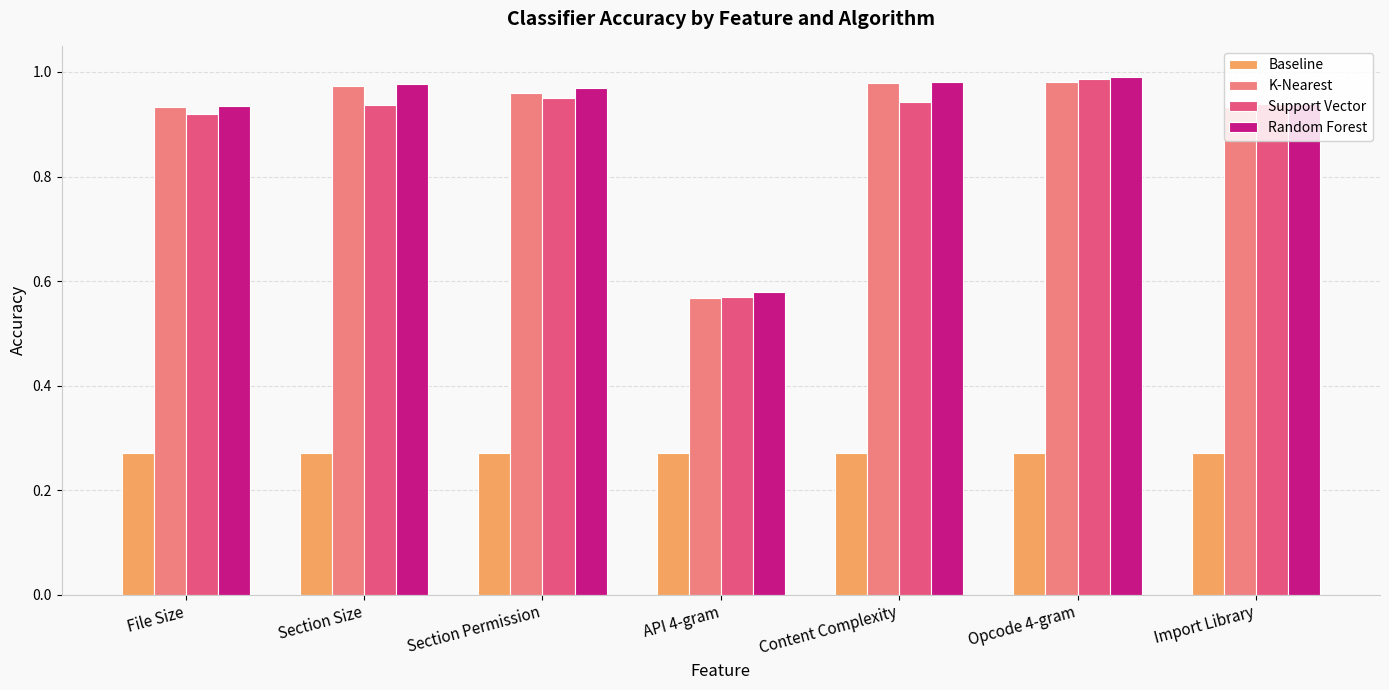

What is the total value across all series at Section Size?

3.2